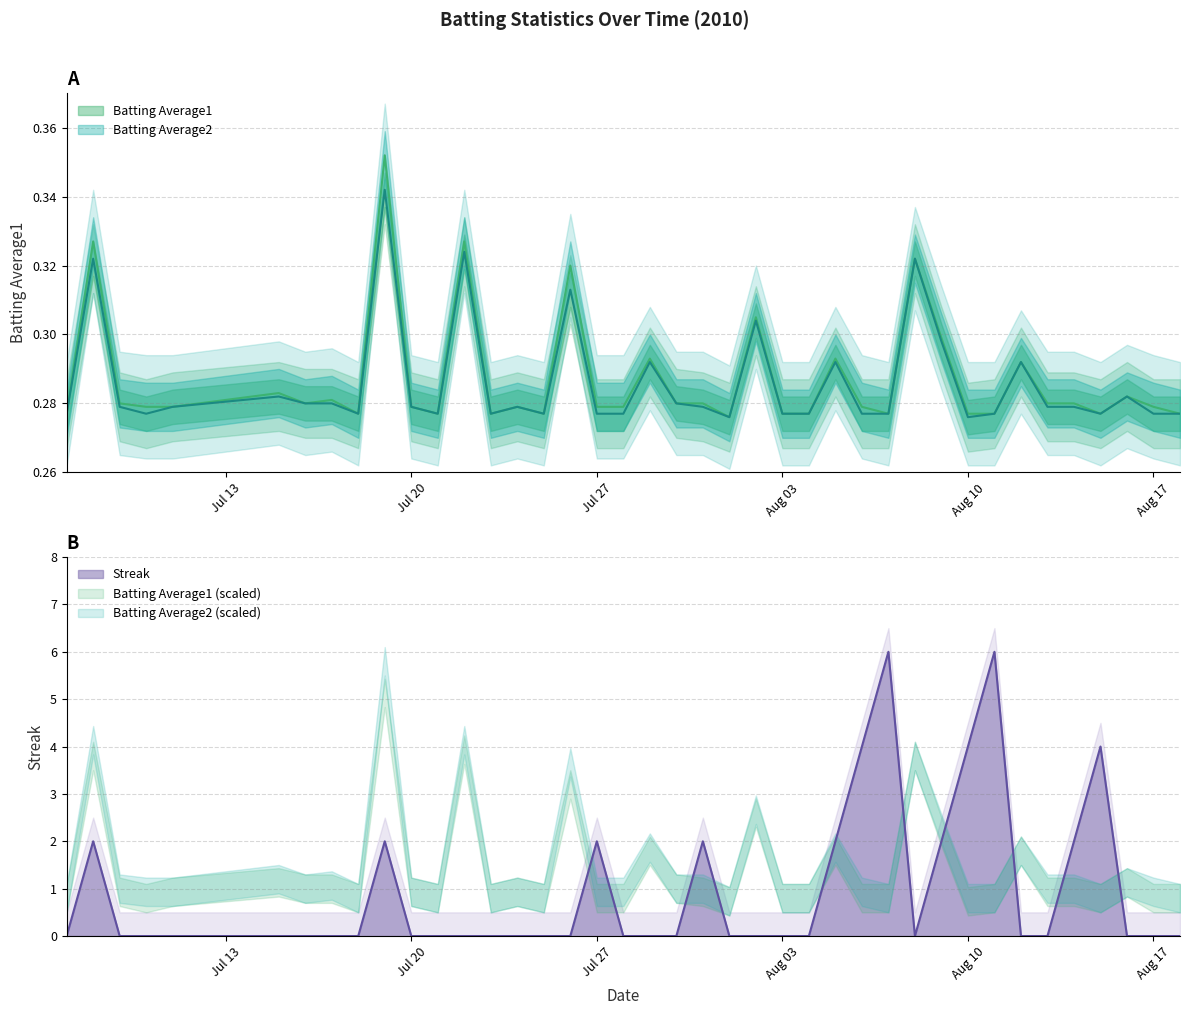

What is the sum of all Batting Average1 values?

11.5